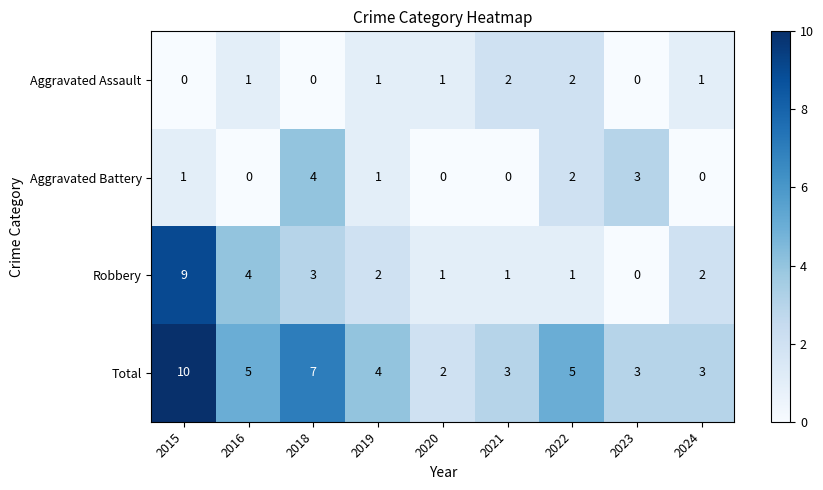

The Robbery series shows 2 at 2024. True or false?

True